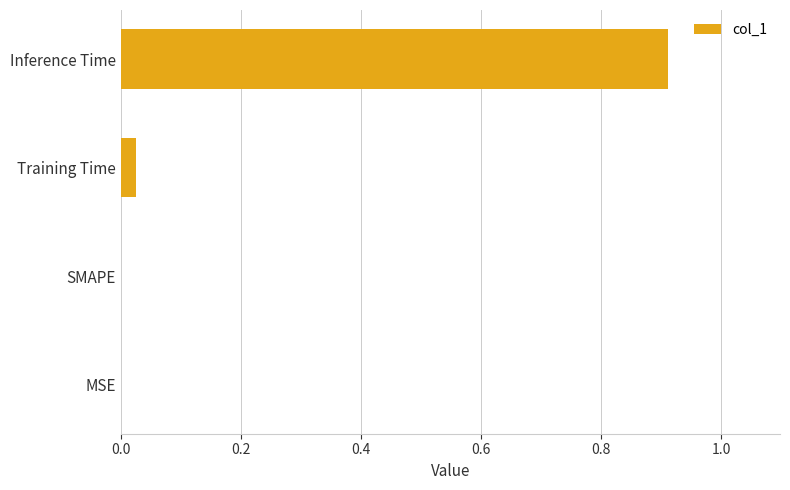

The value at SMAPE is -0.4. True or false?

False